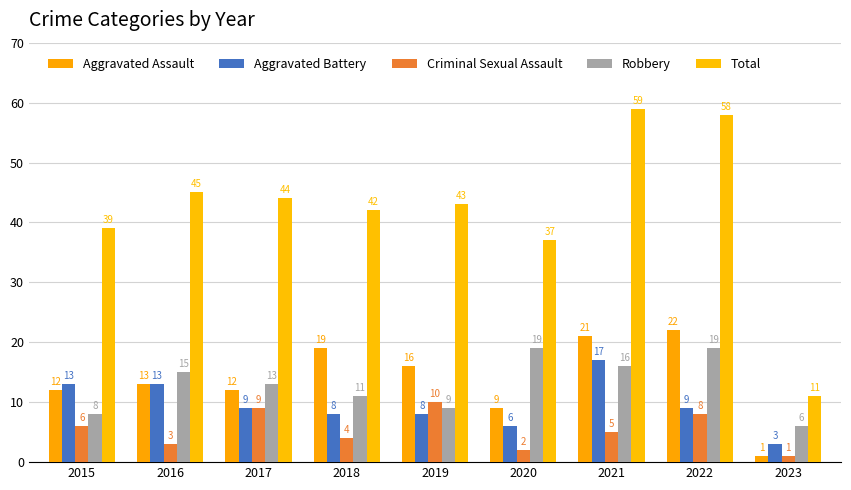

What is the sum of all Robbery values?

116